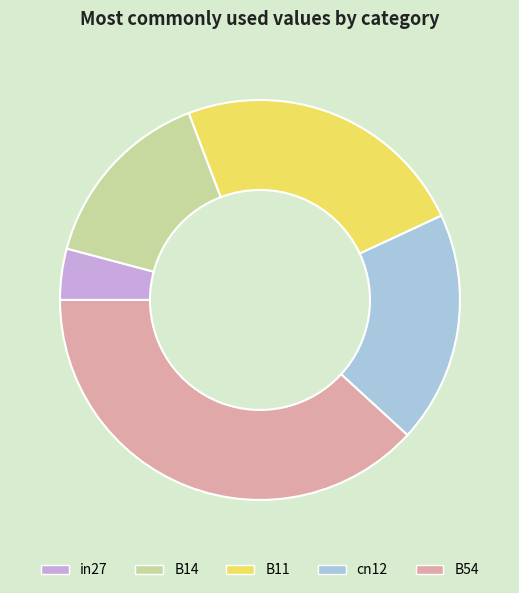

Which has a higher value, B11 or B54?

B54